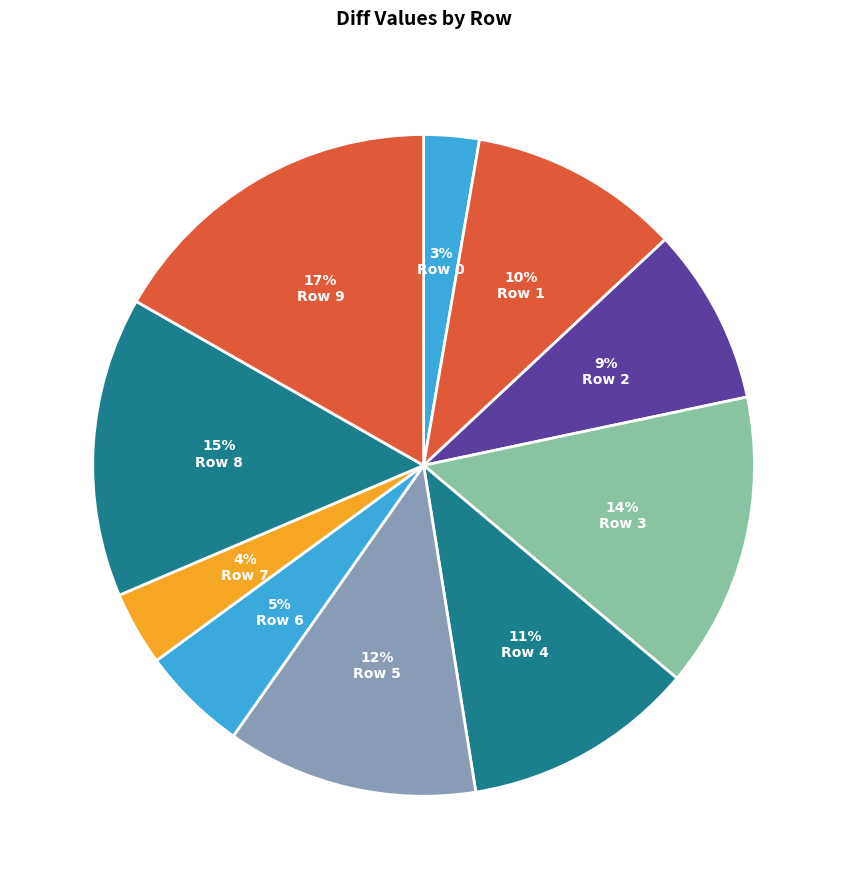

What is the total percentage of Row 1 and Row 0?

13.0%